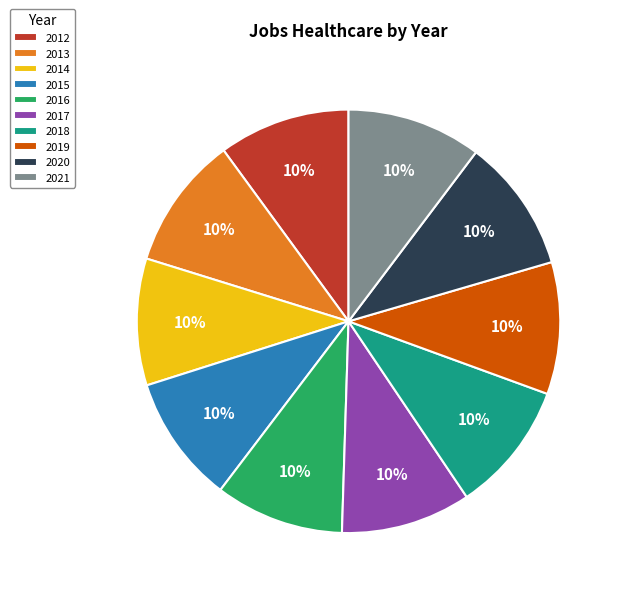

To the nearest percent, what portion does 2014 represent?

10%